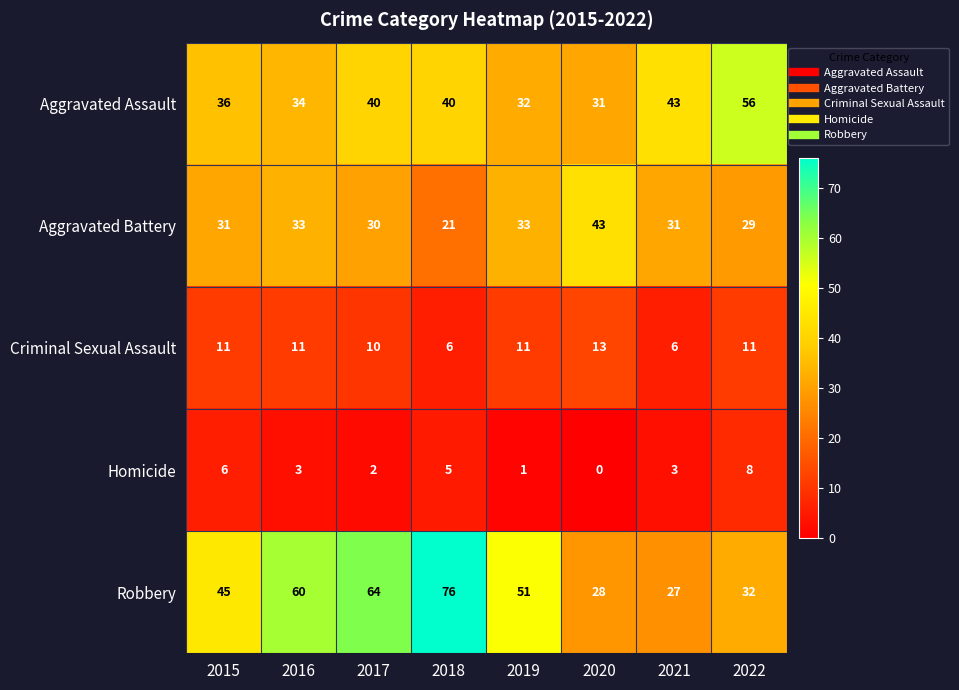

At which category is the sum across all series the highest?

2018